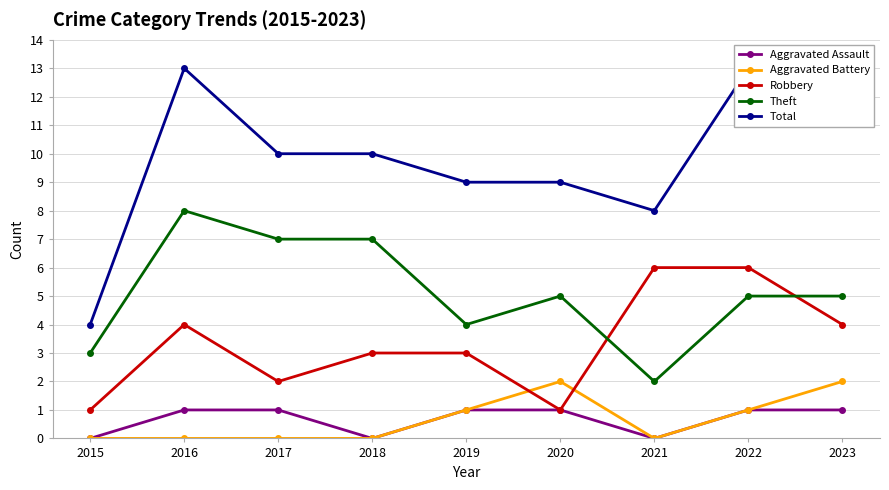

True or false: Total and Aggravated Assault intersect in this chart.

False